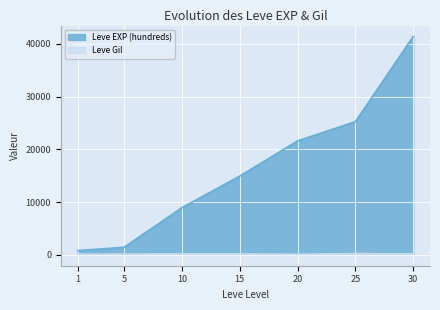

At which label does Leve EXP (hundreds) first exceed 14920?

20